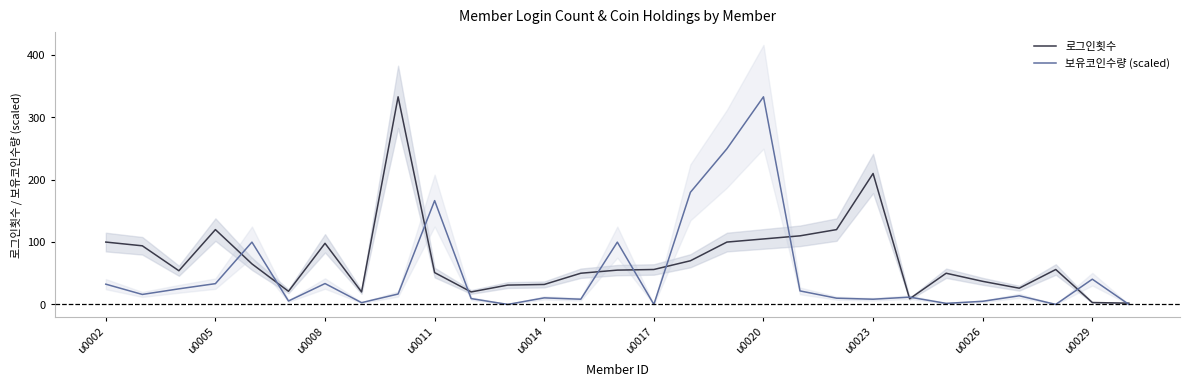

Count the number of categories in the chart.

29